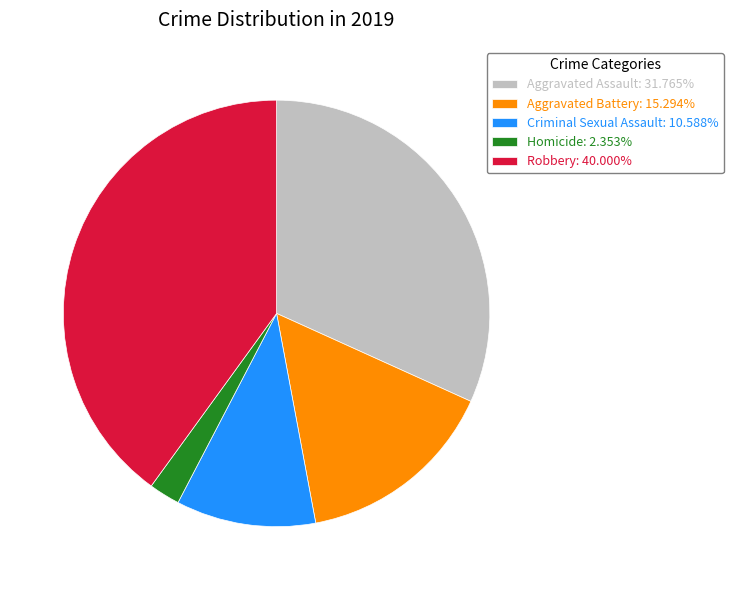

Which slice is the largest?

Robbery